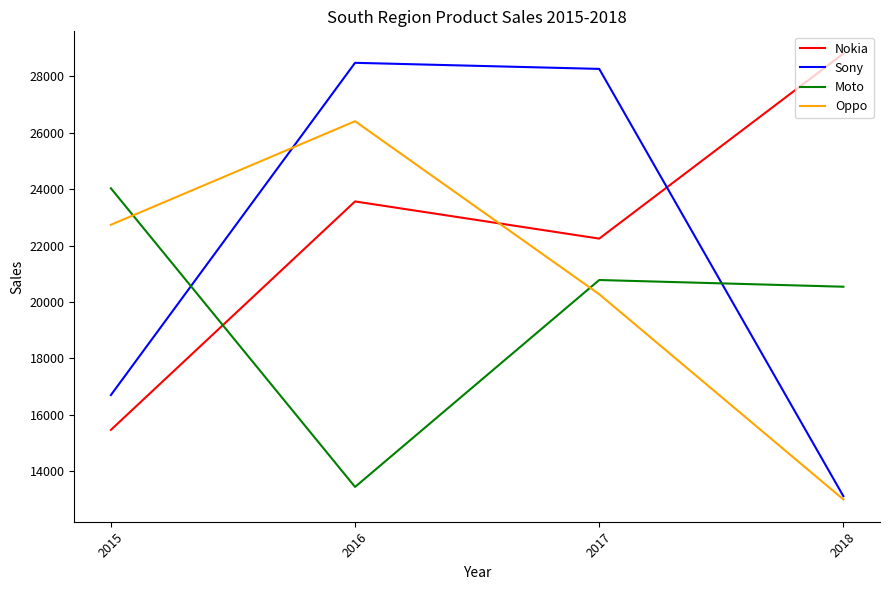

Reading left to right, transcribe all the data shown in this chart.

Nokia: 15459	23565	22246	28810
Sony: 16695	28484	28268	13107
Moto: 24031	13435	20777	20539
Oppo: 22737	26411	20273	12991